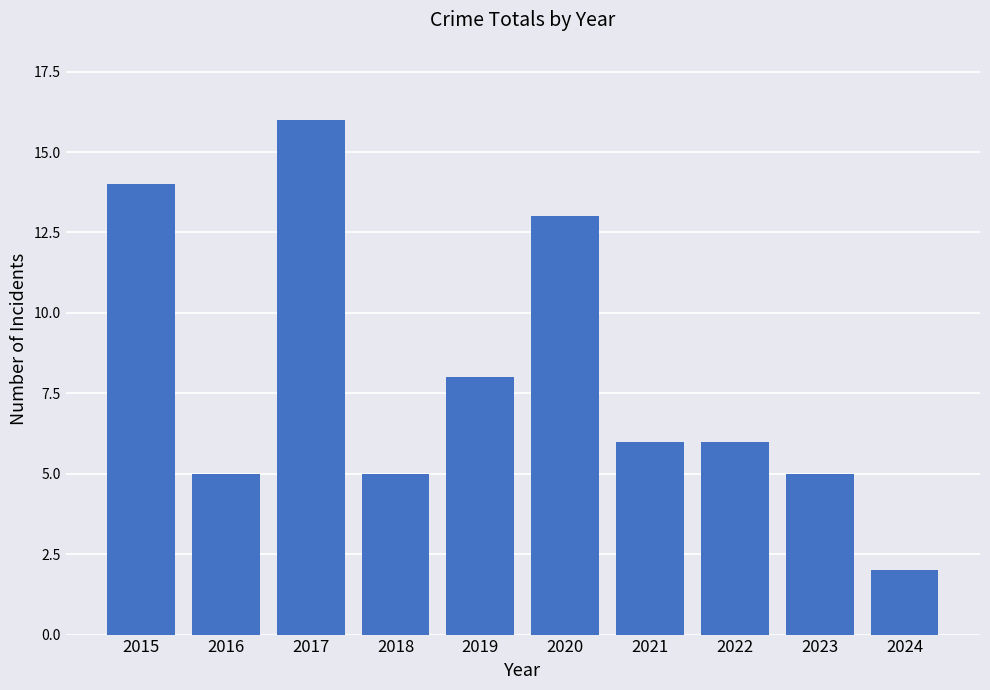

At which label is the value closest to 9?

2019